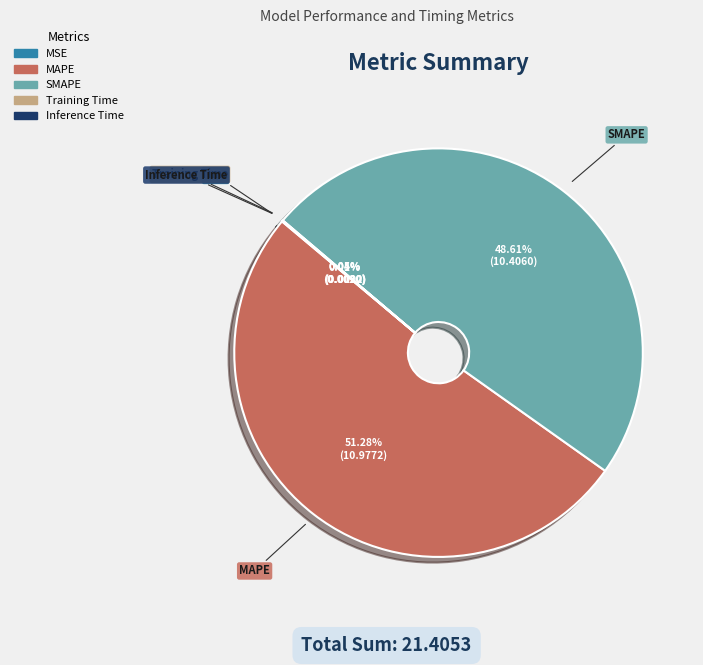

The SMAPE slice represents 42% of the pie. True or false?

False